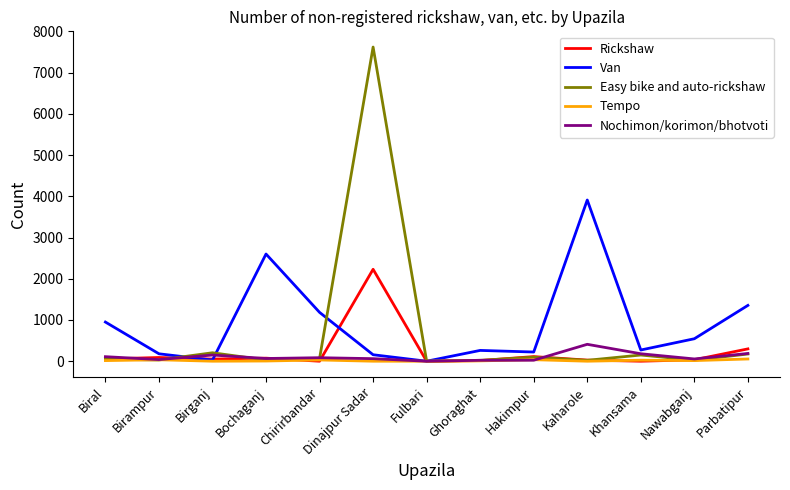

What is the difference between the maximum and minimum values in the Rickshaw series?

2230